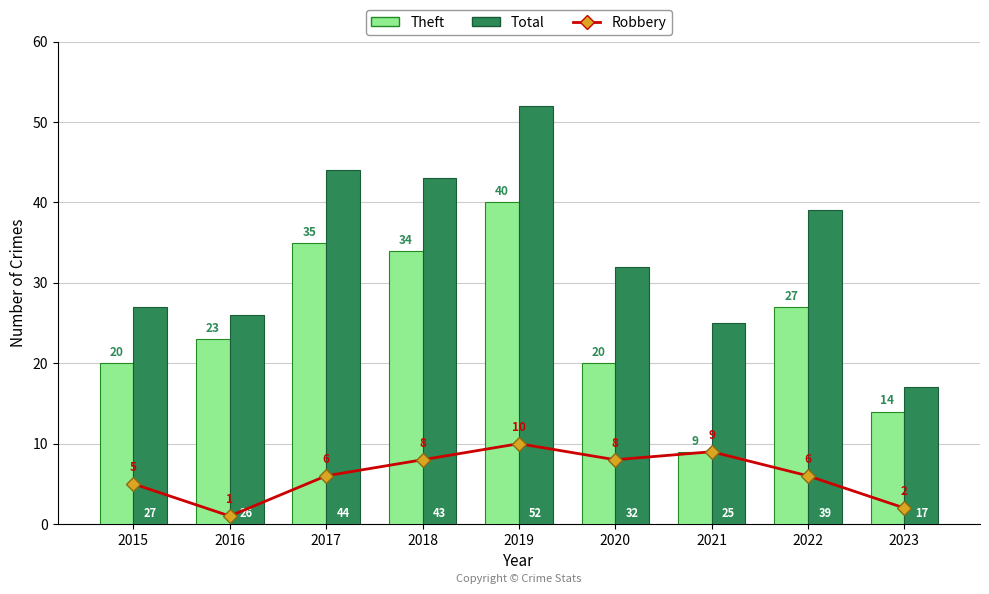

True or false: Total has a value of 14 at 2018.

False